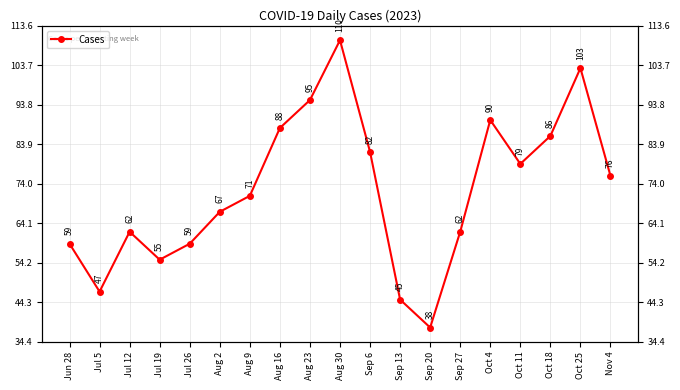

What is the value of the 9th point from the left?

95